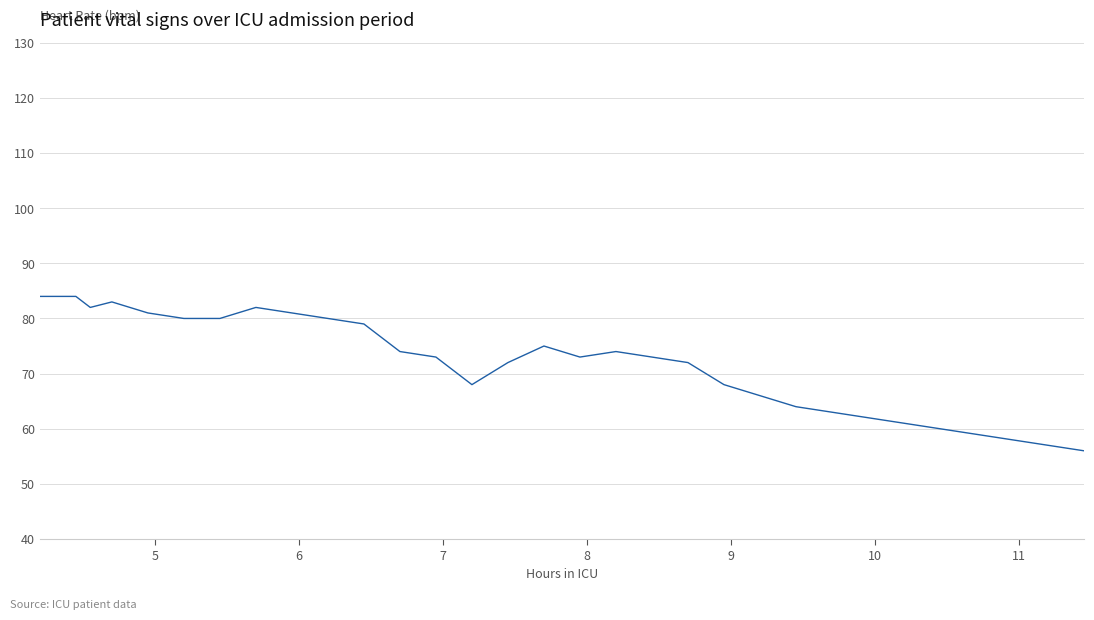

What is the smallest value displayed?

56